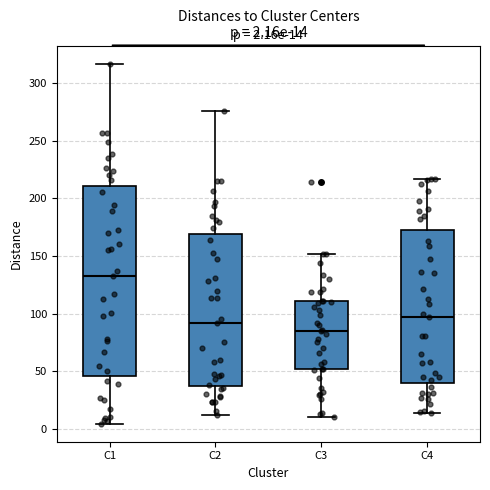

Which box's median line is the highest?

C1